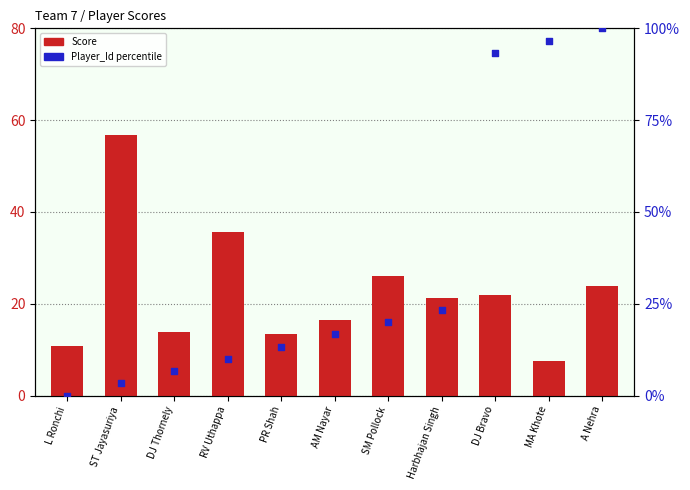

At which category is the sum across all series the highest?

A Nehra